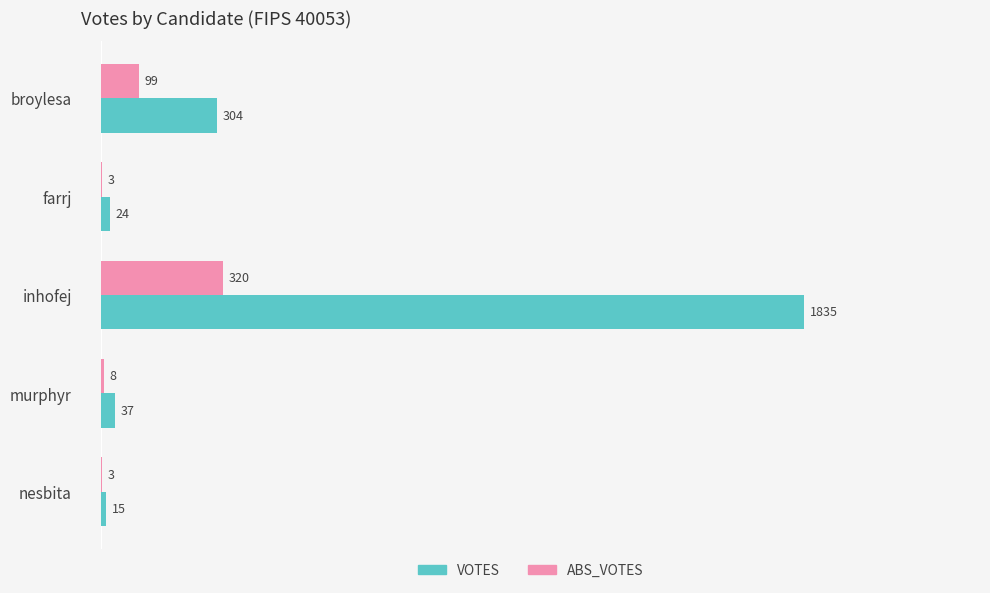

What is the approximate value of VOTES at inhofej, to the nearest 10?

1840